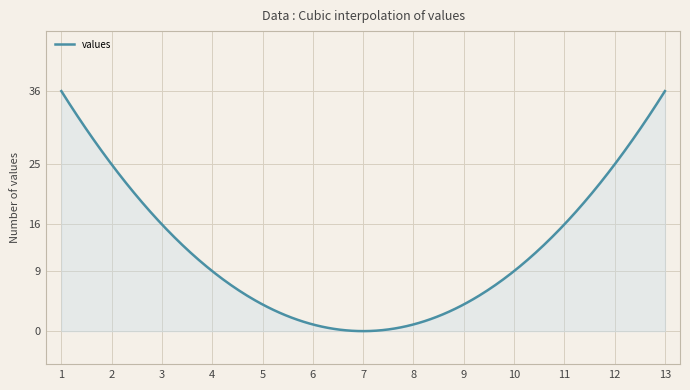

What is the maximum value shown in the chart?

36.0